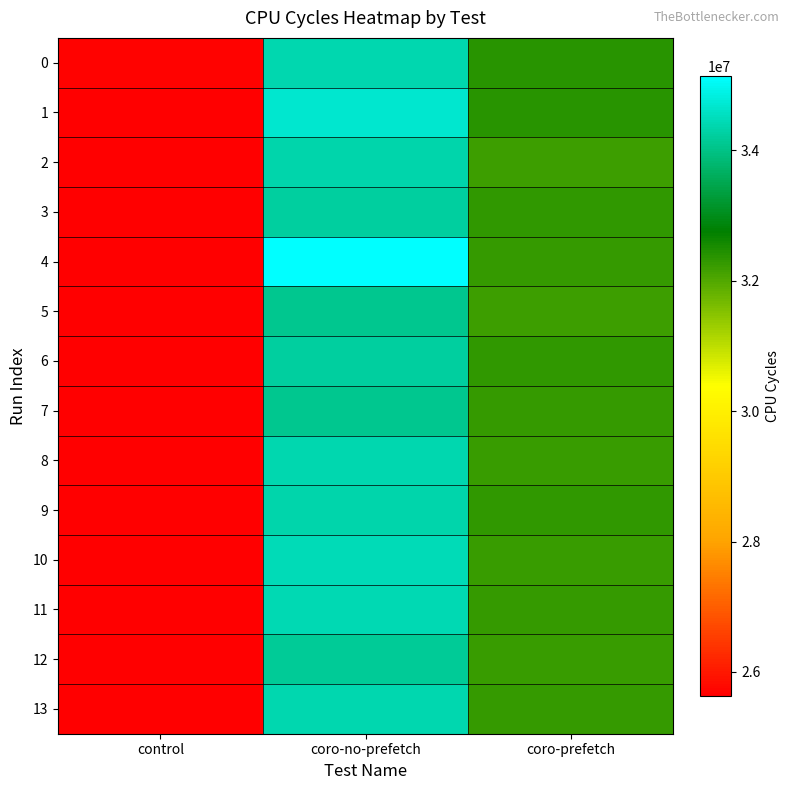

Which series has the largest range (max minus min)?

4